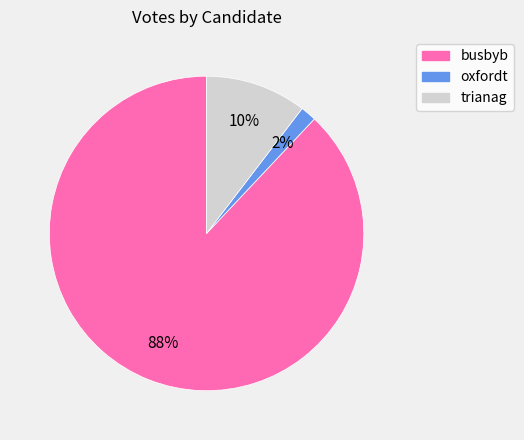

Between trianag and oxfordt, which is larger?

trianag